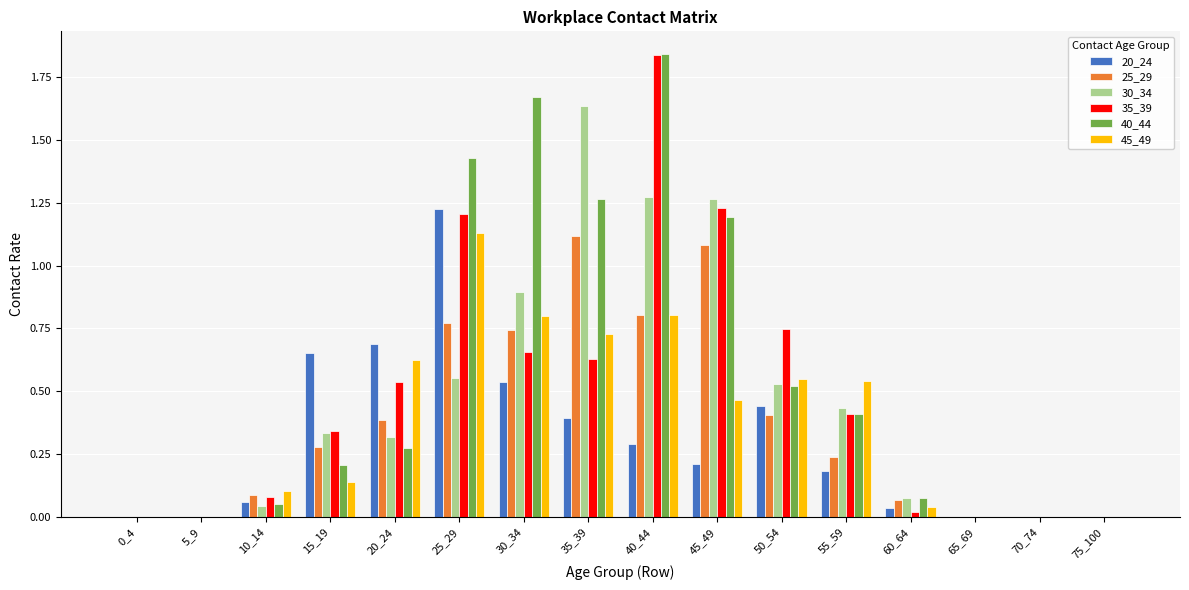

True or false: 45_49 has a value of 0.0 at 75_100.

True